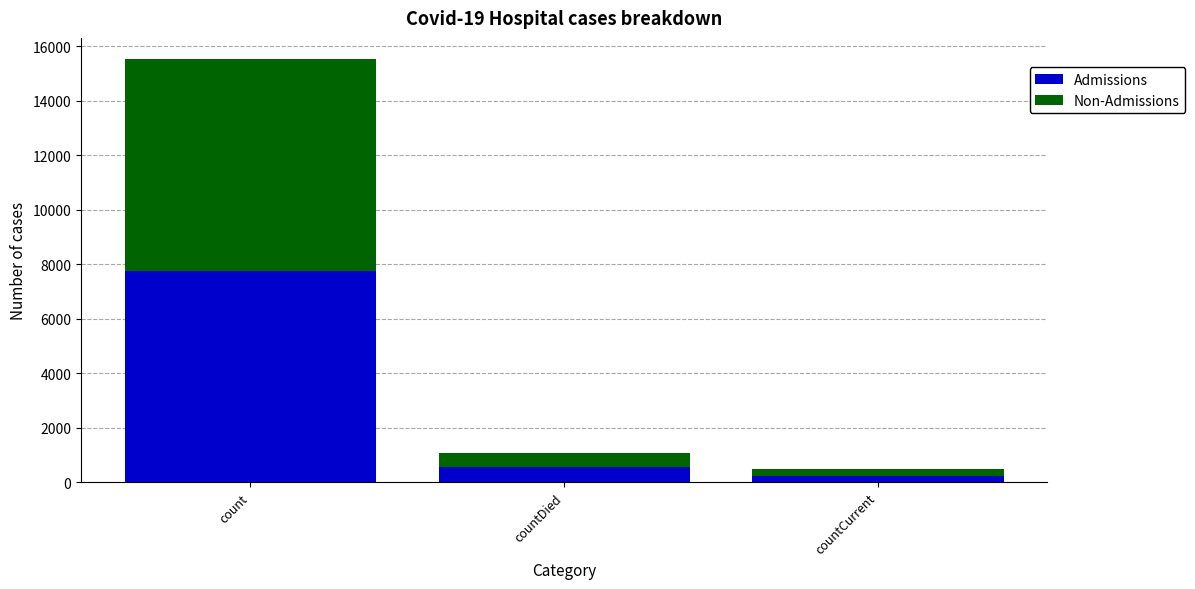

Does the chart contain any negative values?

No